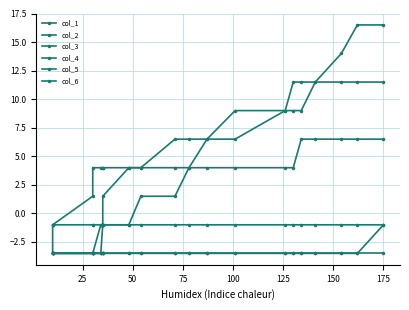

How many data points does each series have?

20